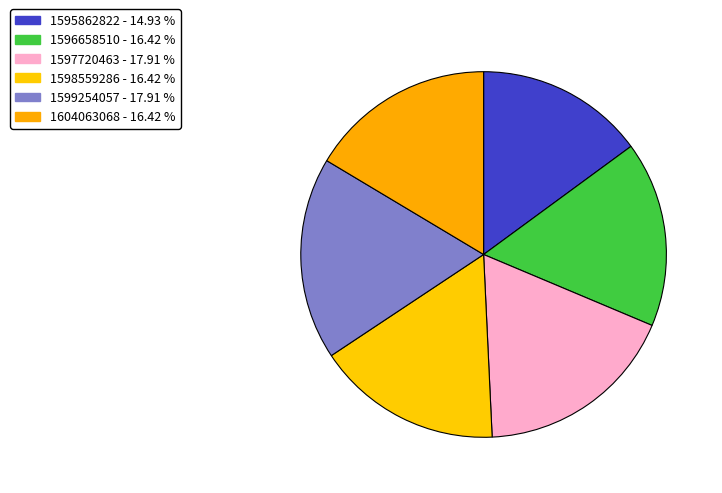

Count the number of slices in the pie.

6